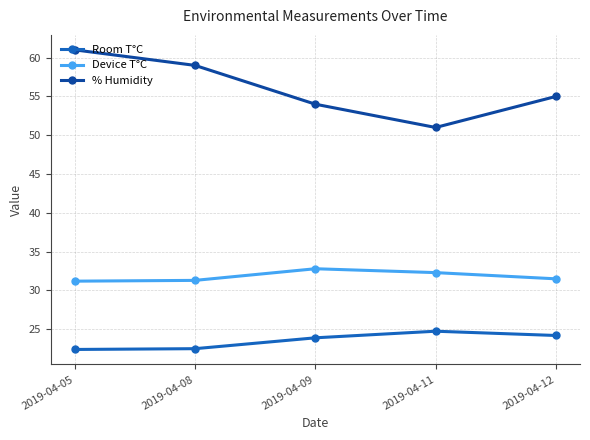

Rank the series at 2019-04-11 from highest to lowest value.

% Humidity, Device T°C, Room T°C